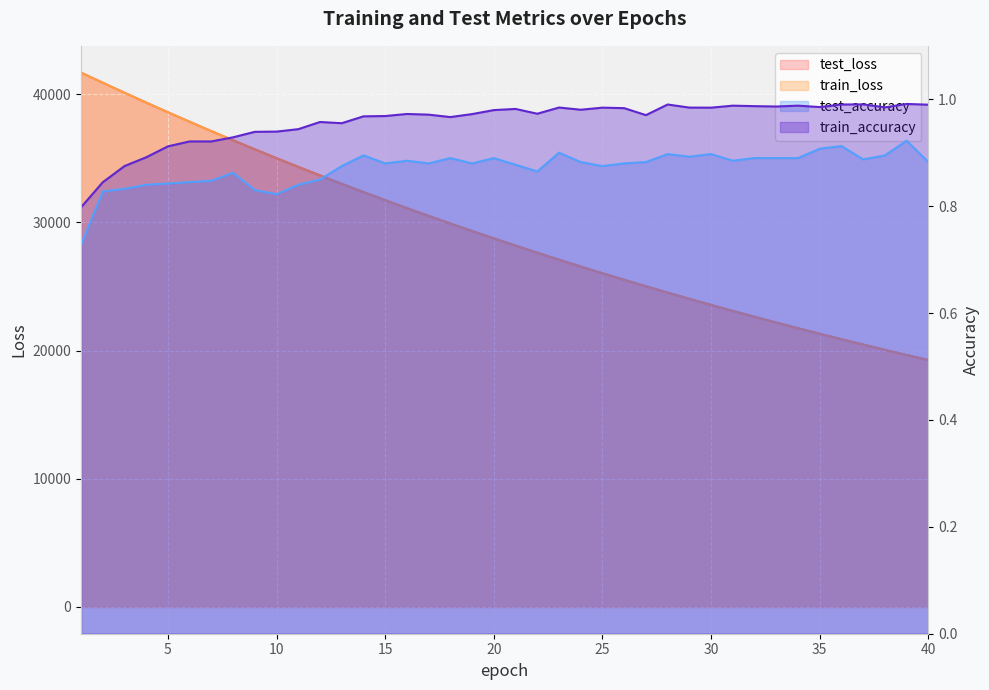

True or false: test_loss and train_accuracy cross at least once.

False